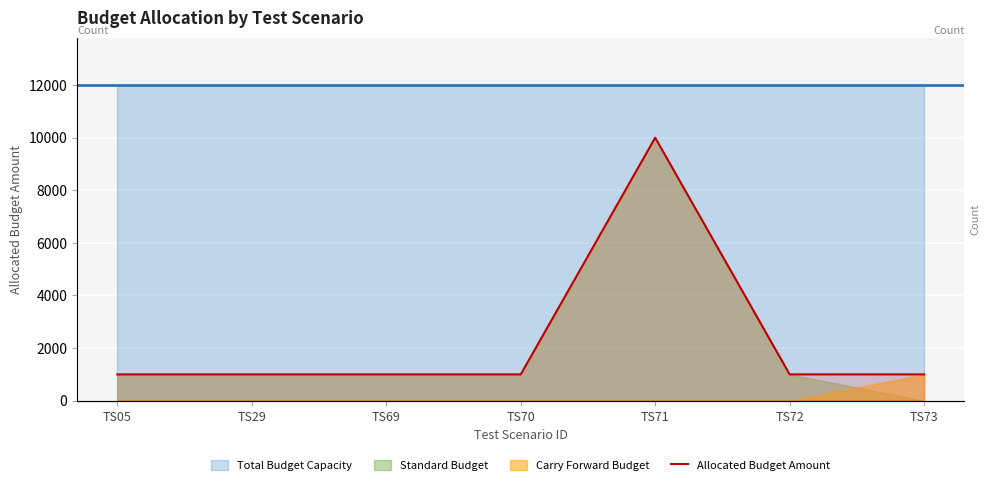

Which has a higher value, TS69 or TS05?

TS69